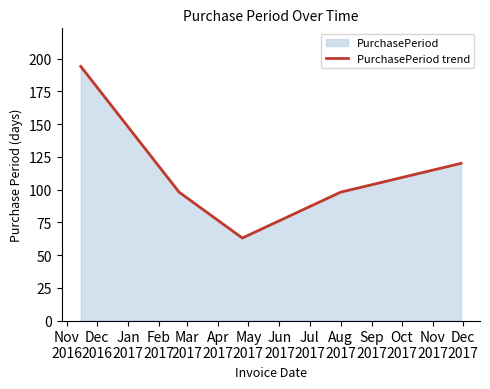

What is the difference between the maximum and minimum values?

131